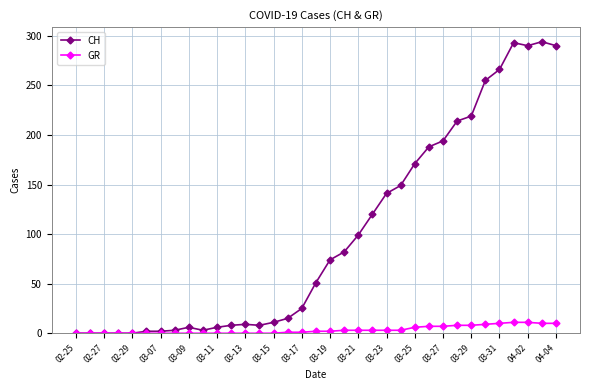

What are all the series names shown in the legend?

CH, GR